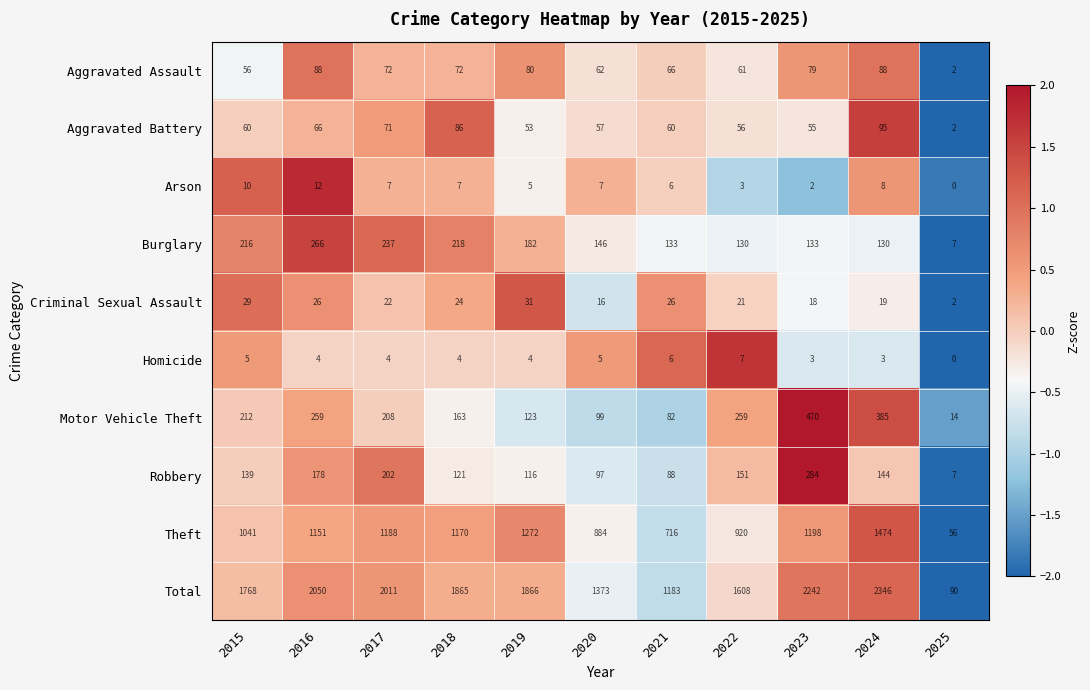

Between 2017 and 2022, which series saw the biggest shift?

Total